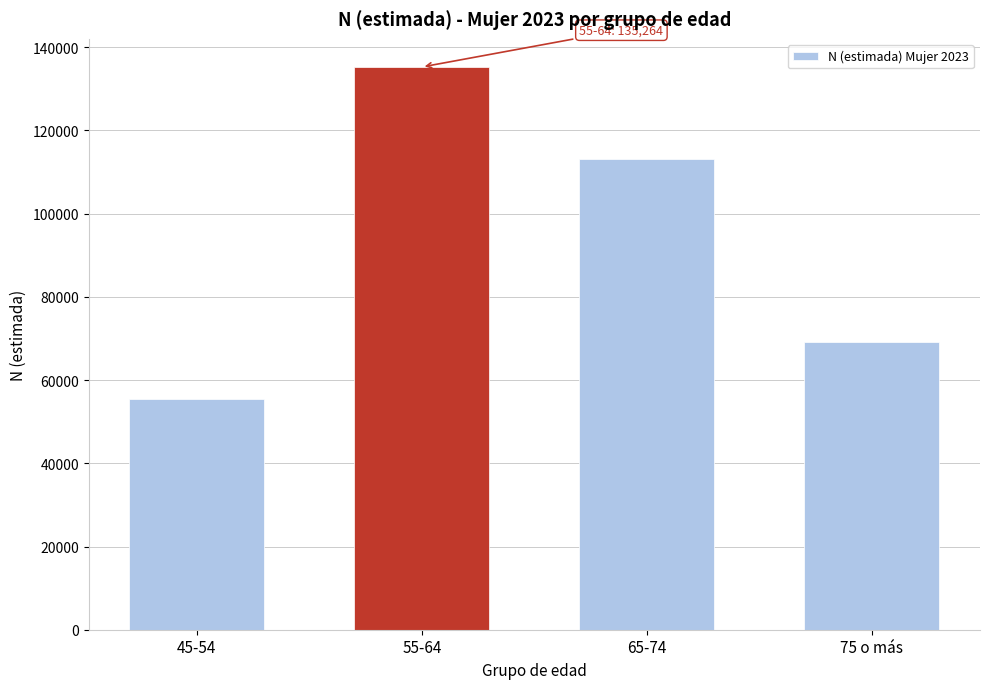

Reading left to right, what are all the values shown in this chart?

55338	135264	113242	69058